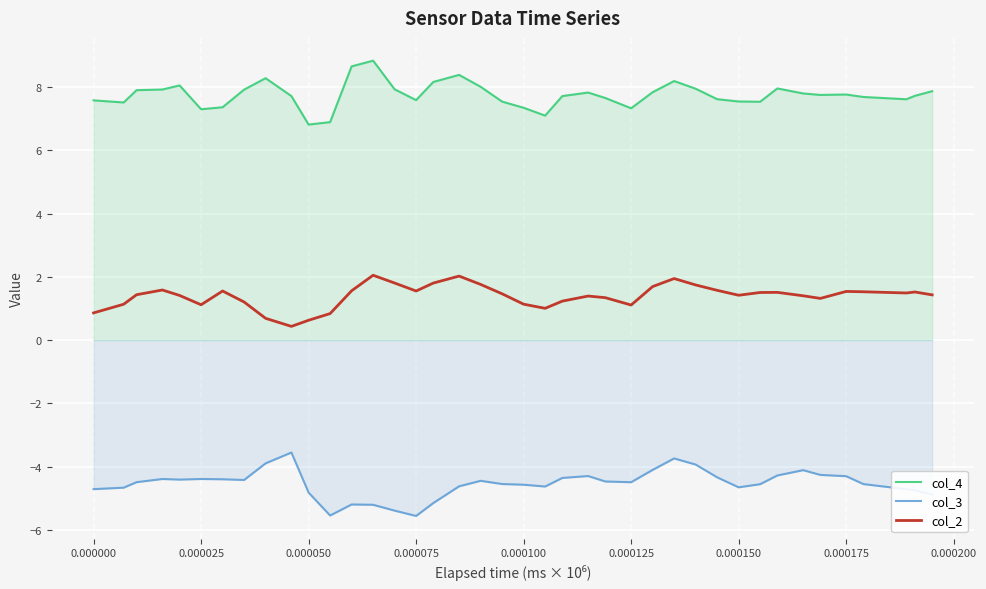

Rank the series at 0.000000 from lowest to highest value.

col_3, col_2, col_4